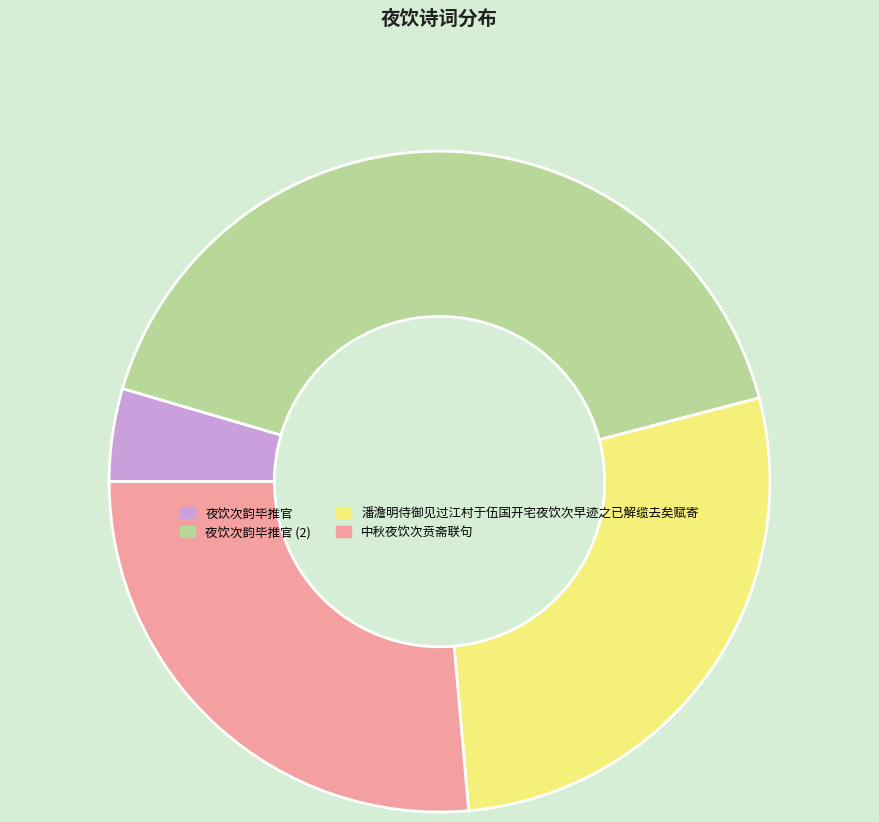

What is the largest slice in the pie chart?

夜饮次韵毕推官 (2)